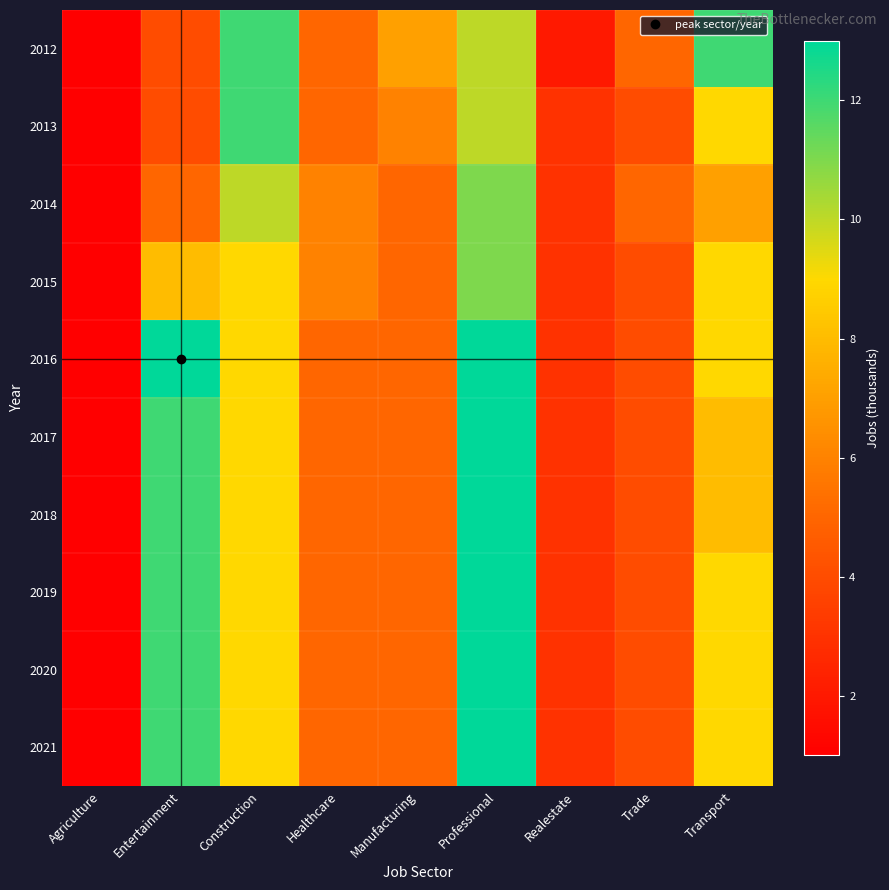

Reading left to right, extract all data points from this chart.

2012: Agriculture=1	Entertainment=4	Construction=12	Healthcare=5	Manufacturing=7	Professional=10	Realestate=2	Trade=5	Transport=12
2013: Agriculture=1	Entertainment=4	Construction=12	Healthcare=5	Manufacturing=6	Professional=10	Realestate=3	Trade=4	Transport=9
2014: Agriculture=1	Entertainment=5	Construction=10	Healthcare=6	Manufacturing=5	Professional=11	Realestate=3	Trade=5	Transport=7
2015: Agriculture=1	Entertainment=8	Construction=9	Healthcare=6	Manufacturing=5	Professional=11	Realestate=3	Trade=4	Transport=9
2016: Agriculture=1	Entertainment=13	Construction=9	Healthcare=5	Manufacturing=5	Professional=13	Realestate=3	Trade=4	Transport=9
2017: Agriculture=1	Entertainment=12	Construction=9	Healthcare=5	Manufacturing=5	Professional=13	Realestate=3	Trade=4	Transport=8
2018: Agriculture=1	Entertainment=12	Construction=9	Healthcare=5	Manufacturing=5	Professional=13	Realestate=3	Trade=4	Transport=8
2019: Agriculture=1	Entertainment=12	Construction=9	Healthcare=5	Manufacturing=5	Professional=13	Realestate=3	Trade=4	Transport=9
2020: Agriculture=1	Entertainment=12	Construction=9	Healthcare=5	Manufacturing=5	Professional=13	Realestate=3	Trade=4	Transport=9
2021: Agriculture=1	Entertainment=12	Construction=9	Healthcare=5	Manufacturing=5	Professional=13	Realestate=3	Trade=4	Transport=9